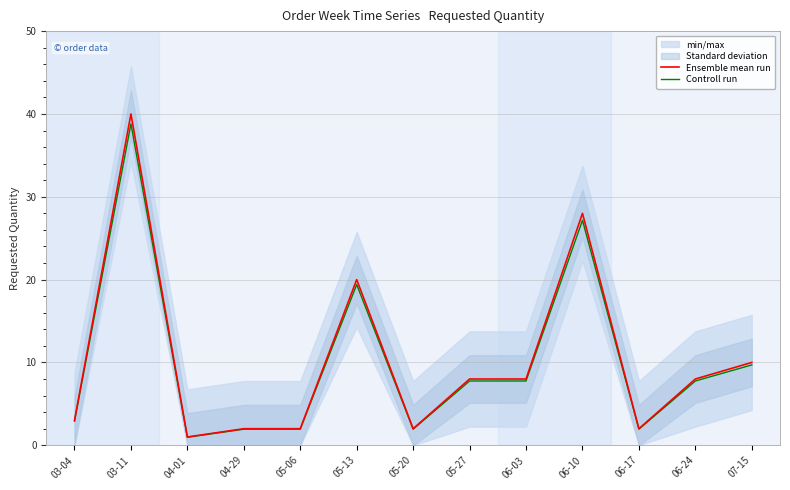

Is it true that Ensemble mean run equals 28.0 at 06-10?

True